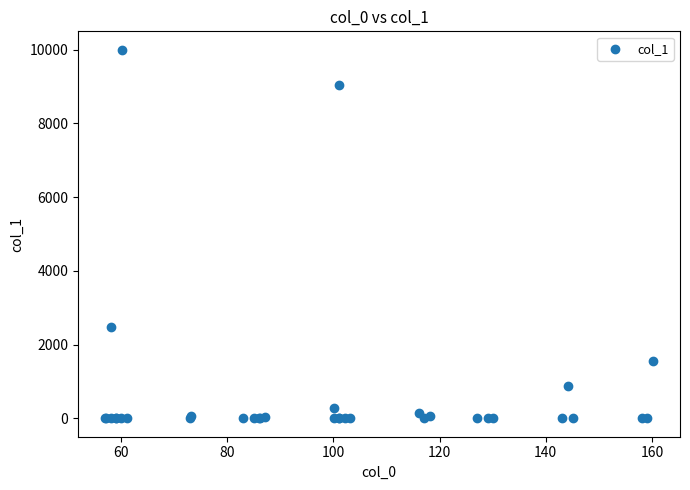

What Y value in the scatter plot is closest to 5000?

2472.1